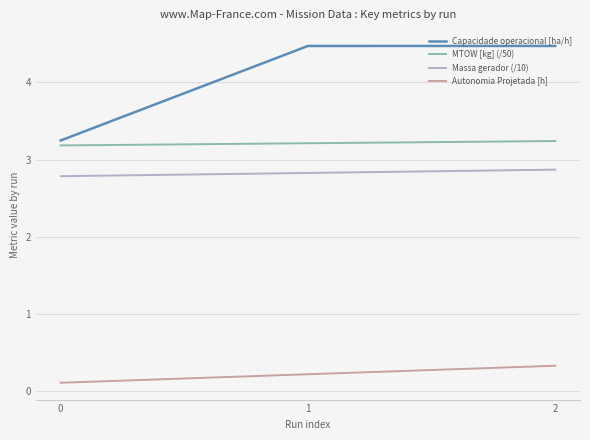

Is it true that Capacidade operacional [ha/h] equals 4.5 at 1?

True